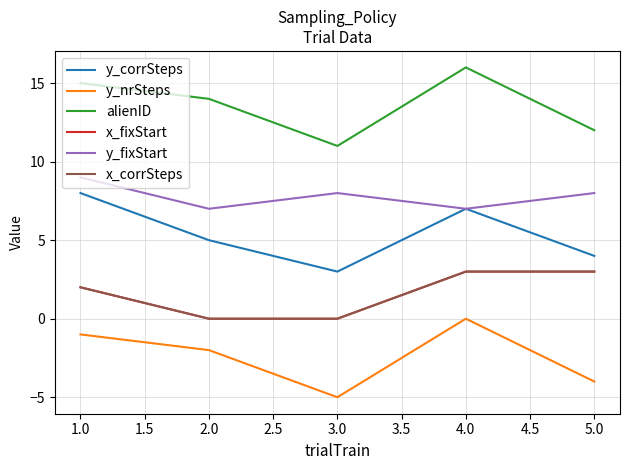

In y_corrSteps, how many points are lower than both neighbors (excluding endpoints)?

1